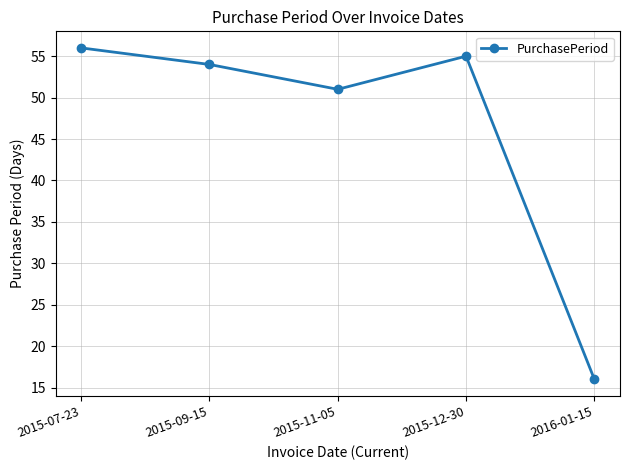

At which category does the chart reach its minimum across all series?

2016-01-15